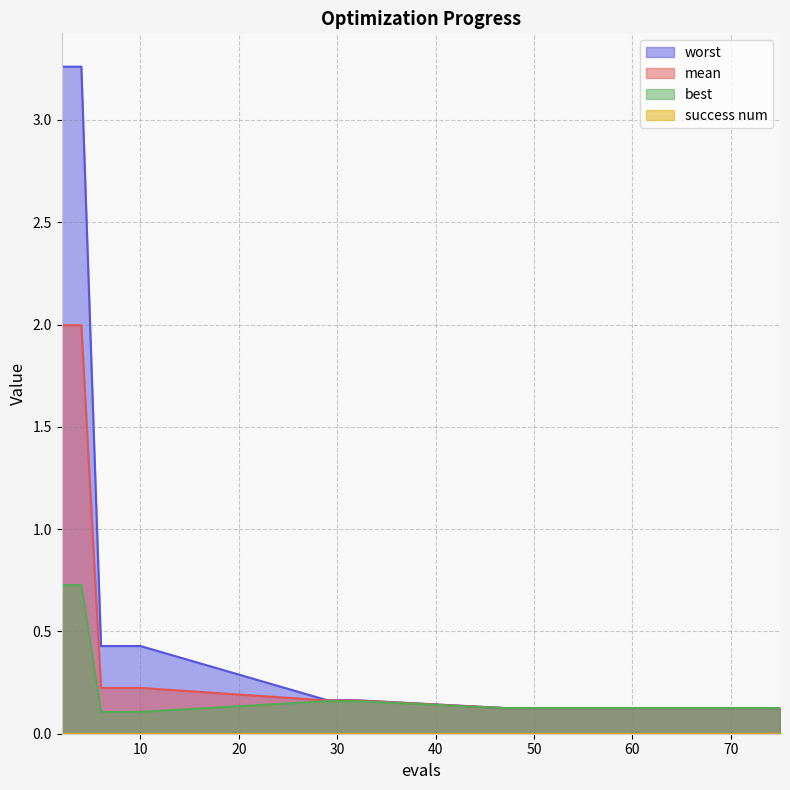

Reading right to left, what are all the values shown in this chart?

mean: 75=0.1	56=0.1	54=0.1	52=0.1	51=0.1	49=0.1	47=0.1	32=0.2	31=0.2	29=0.2	10=0.2	8=0.2	6=0.2	4=2.0	2=2.0
best: 75=0.1	56=0.1	54=0.1	52=0.1	51=0.1	49=0.1	47=0.1	32=0.2	31=0.2	29=0.2	10=0.1	8=0.1	6=0.1	4=0.7	2=0.7
worst: 75=0.1	56=0.1	54=0.1	52=0.1	51=0.1	49=0.1	47=0.1	32=0.2	31=0.2	29=0.2	10=0.4	8=0.4	6=0.4	4=3.3	2=3.3